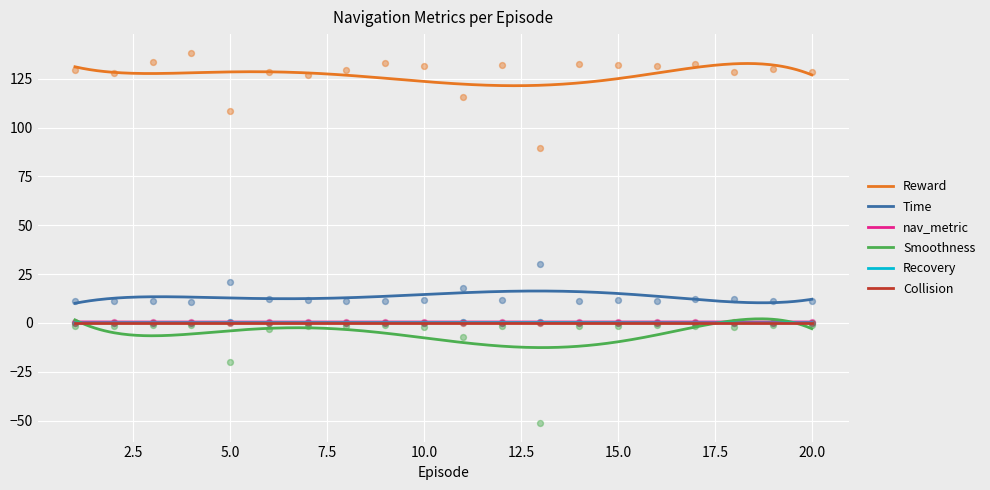

Which series has the largest Y range (max minus min)?

Smoothness